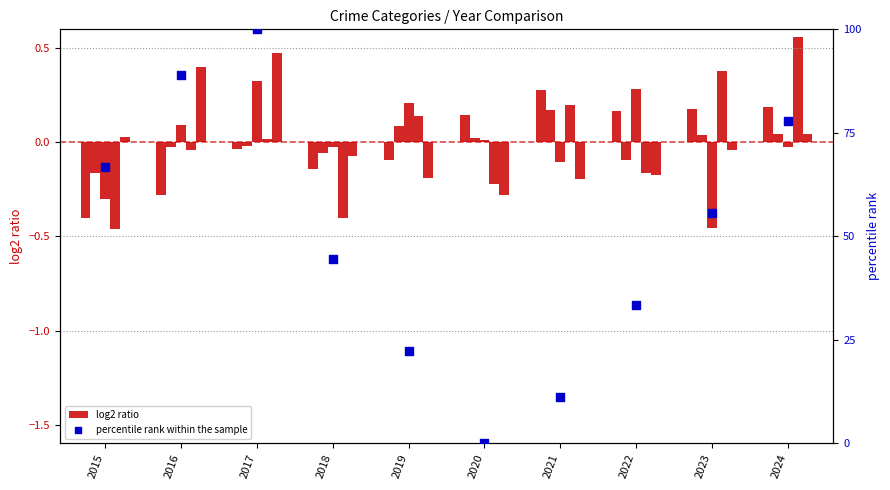

At which category is the sum across all series the highest?

2017